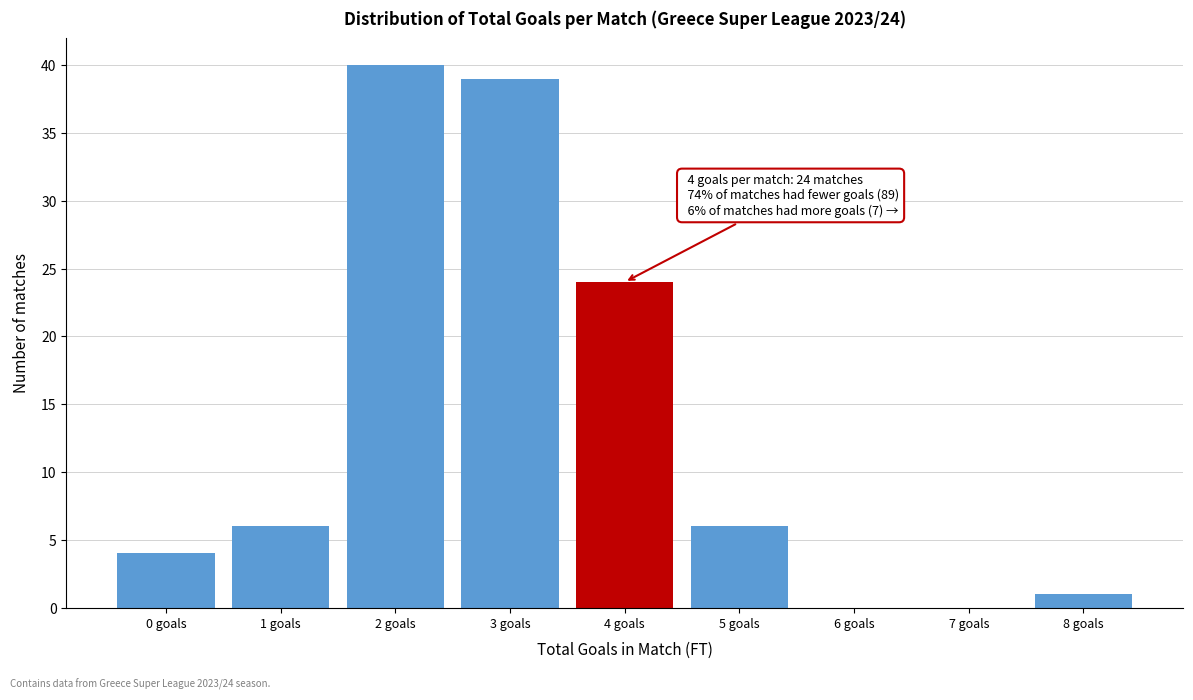

Reading left to right, what are all the values shown in this chart?

0 goals=4	1 goals=6	2 goals=40	3 goals=39	4 goals=24	5 goals=6	6 goals=0	7 goals=0	8 goals=1